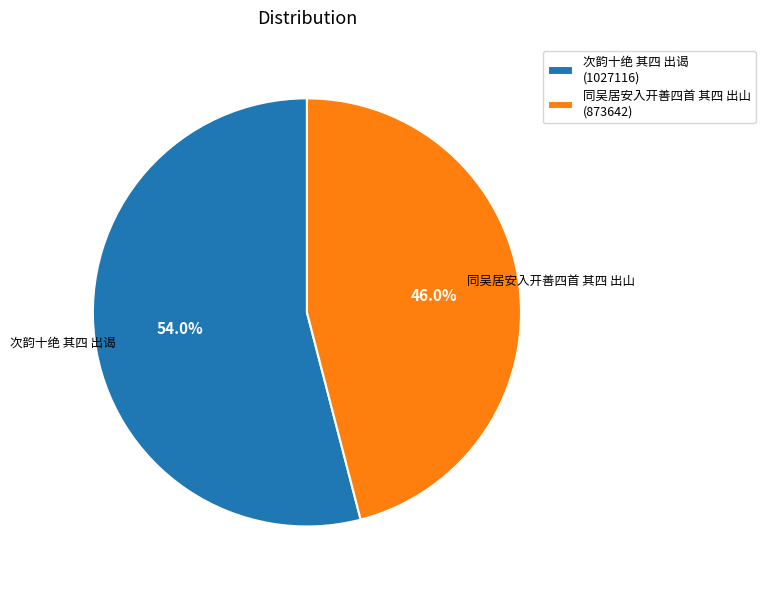

How many slices are in this pie chart?

2